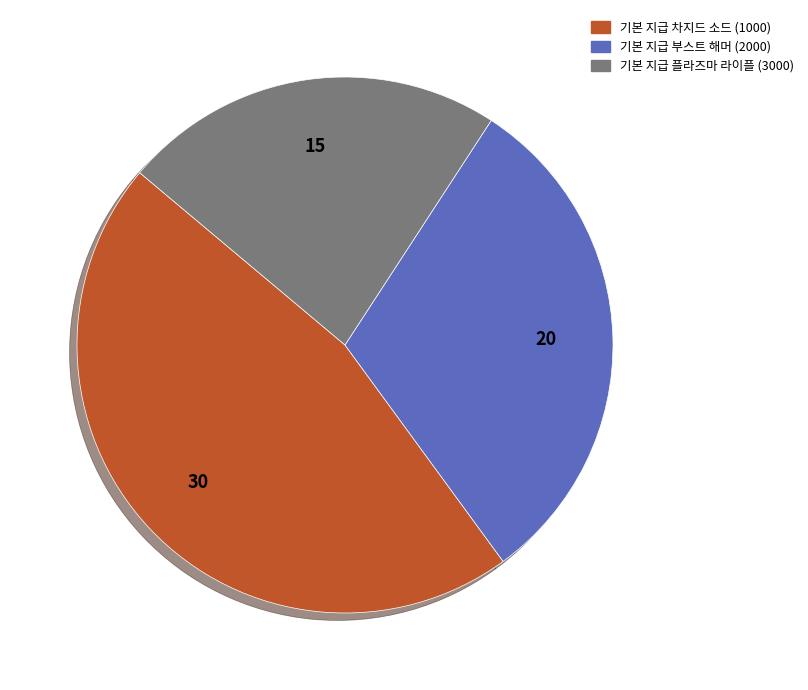

Is the sum of 기본 지급 부스트 해머 (2000) and 기본 지급 플라즈마 라이플 (3000) greater than half?

Yes